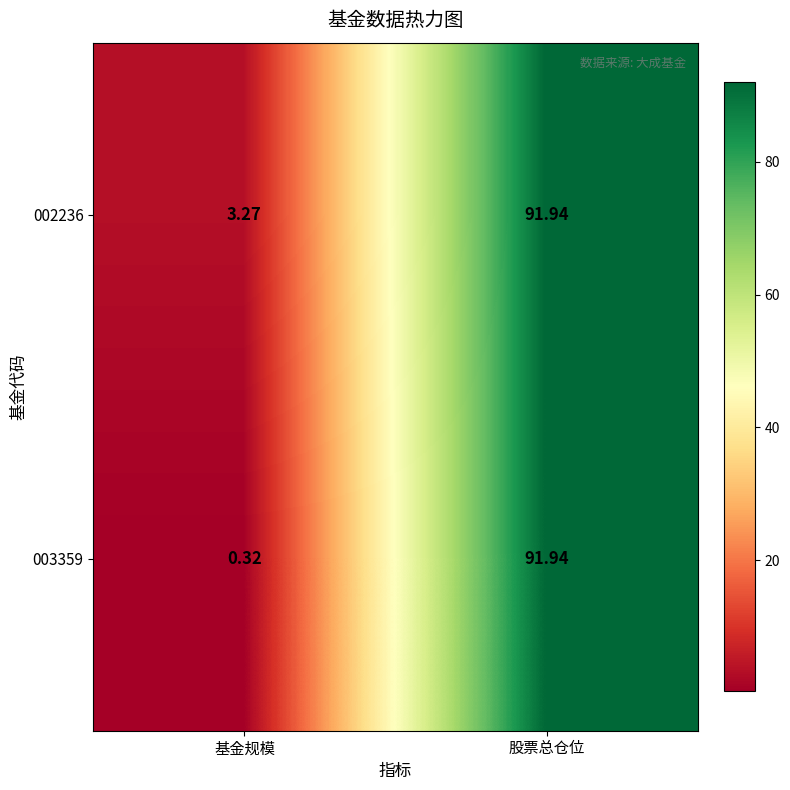

At which category does the chart reach its minimum across all series?

基金规模